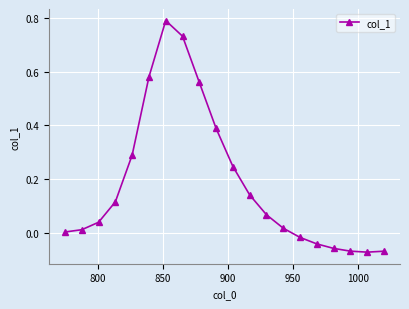

What is the sum of all values?

3.7